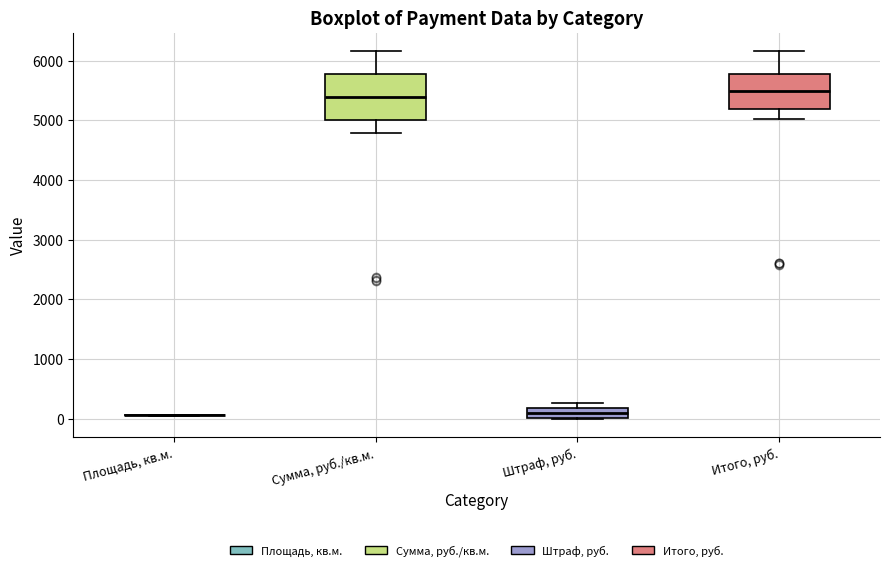

Which box is the tallest, from its lower edge to its upper edge?

Сумма, руб./кв.м.